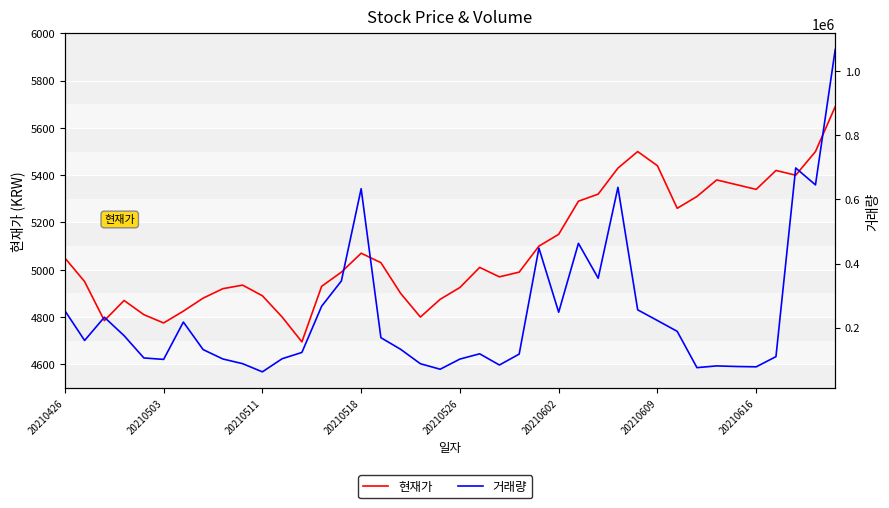

What is the spread (max minus min) of values at 18?

82761